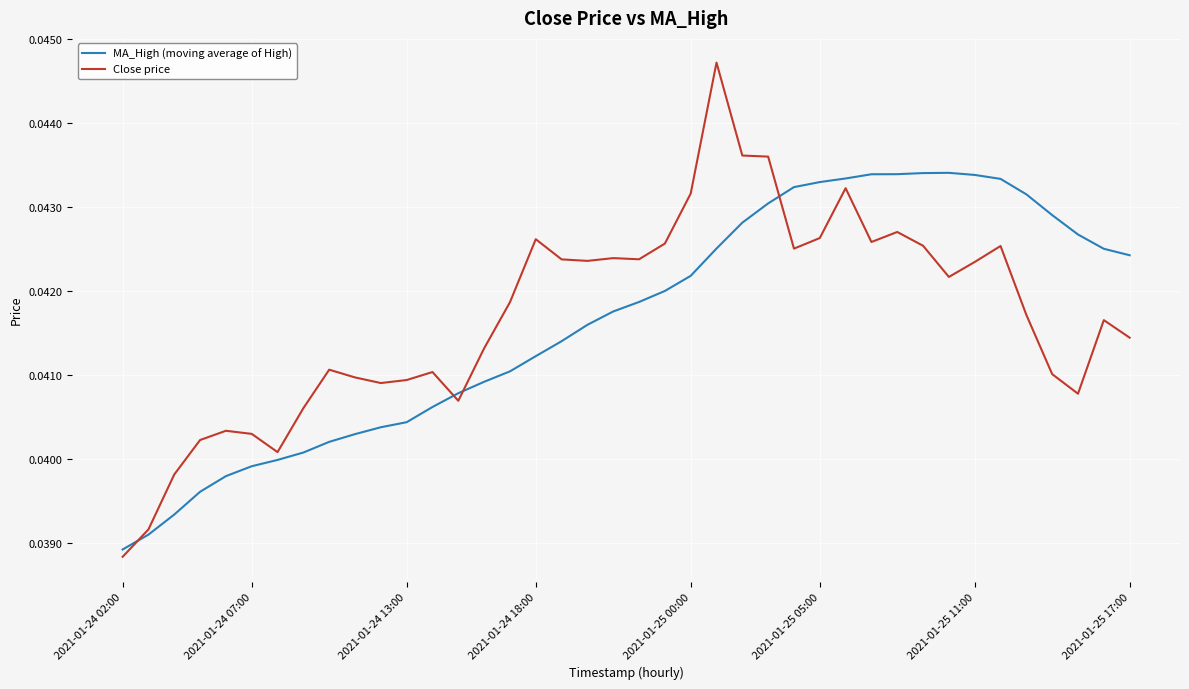

Does the chart have visible grid lines?

Yes